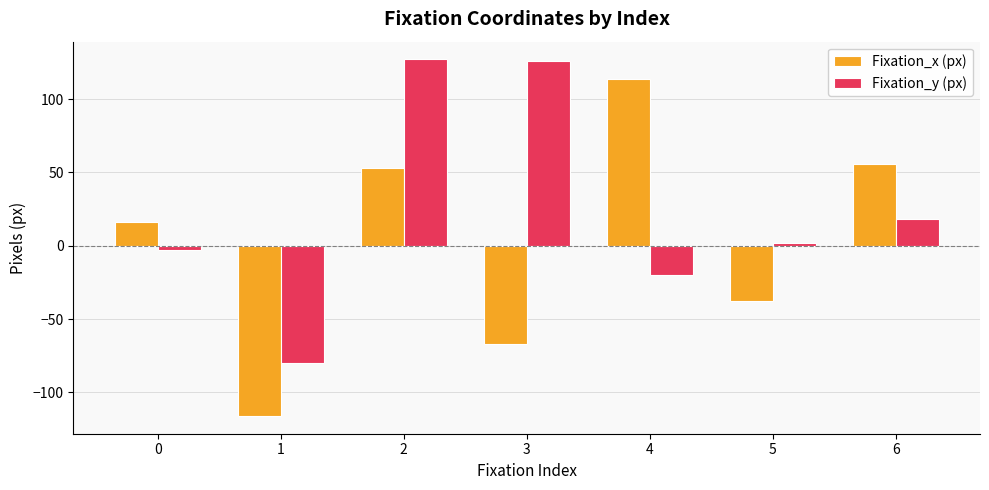

The Fixation_x (px) series shows 86 at 2. True or false?

False